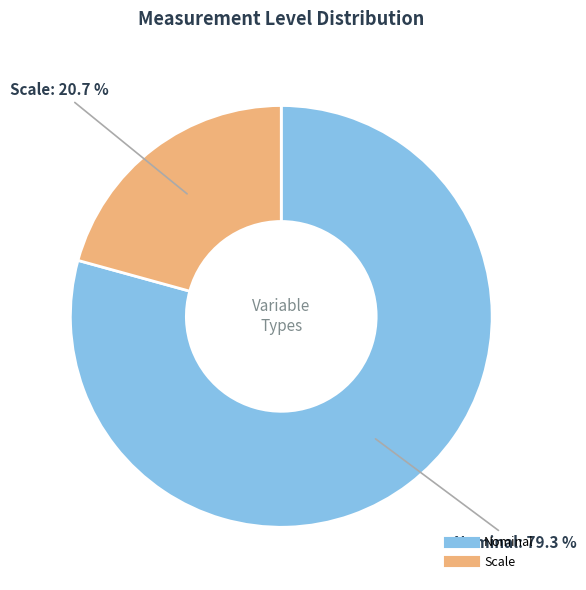

To the nearest percent, what is the difference between the largest and smallest slice percentages?

59%